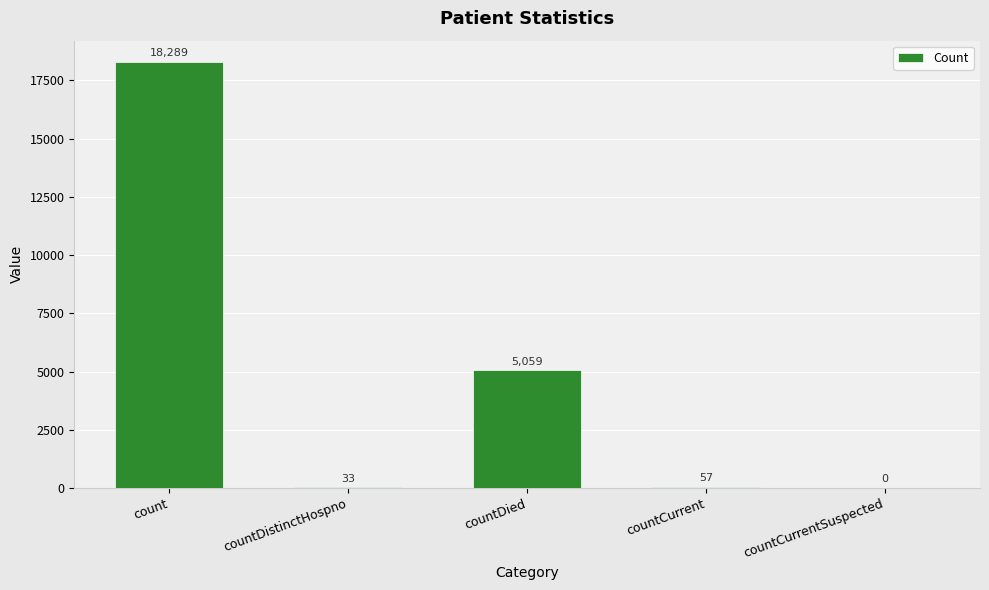

Read the value at countDistinctHospno, to the nearest 50.

50